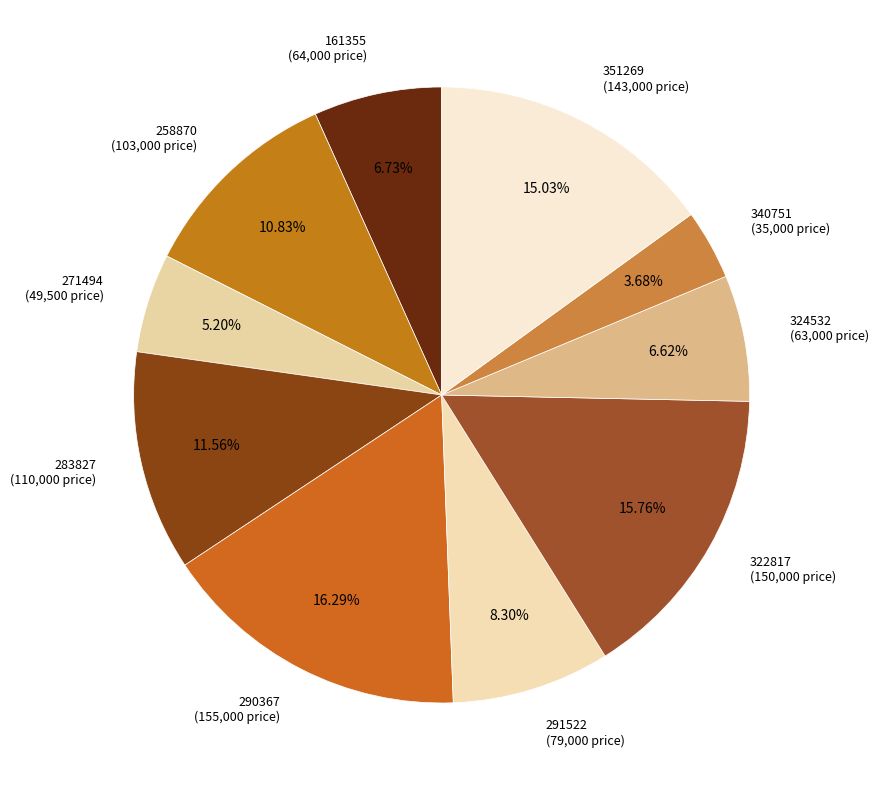

To the nearest percent, what percentage of the pie is 290367?

16%